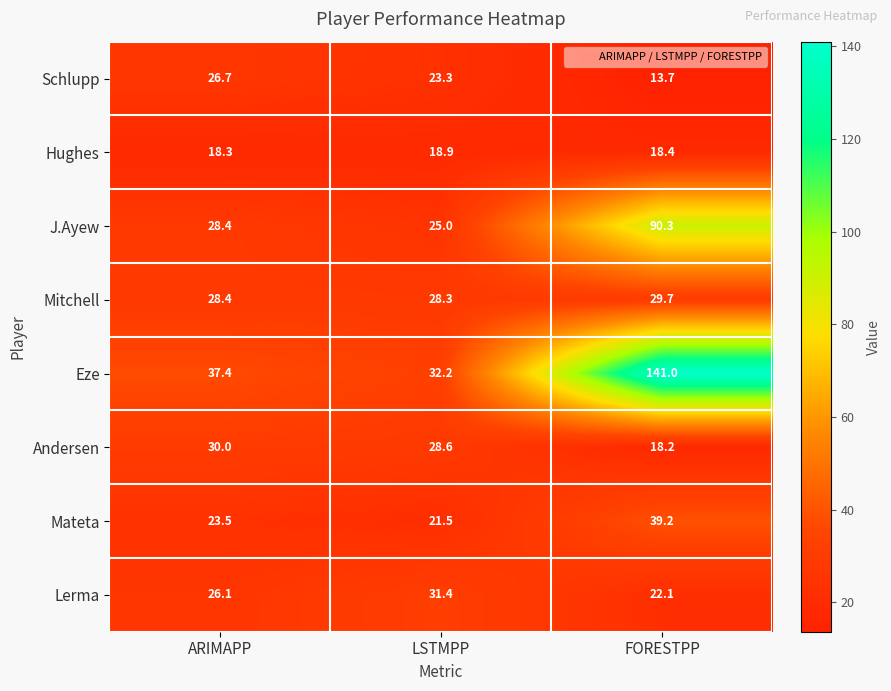

Which category has the highest value across all series?

FORESTPP